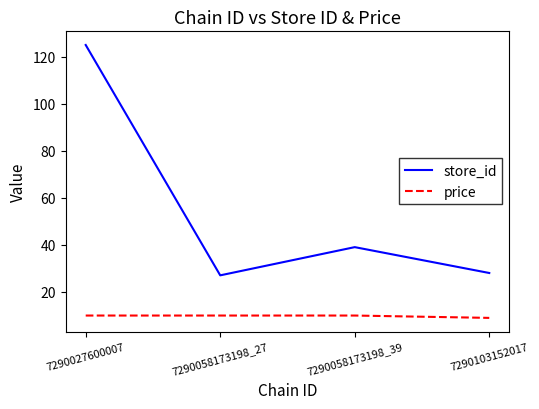

How many series are shown in this chart?

2